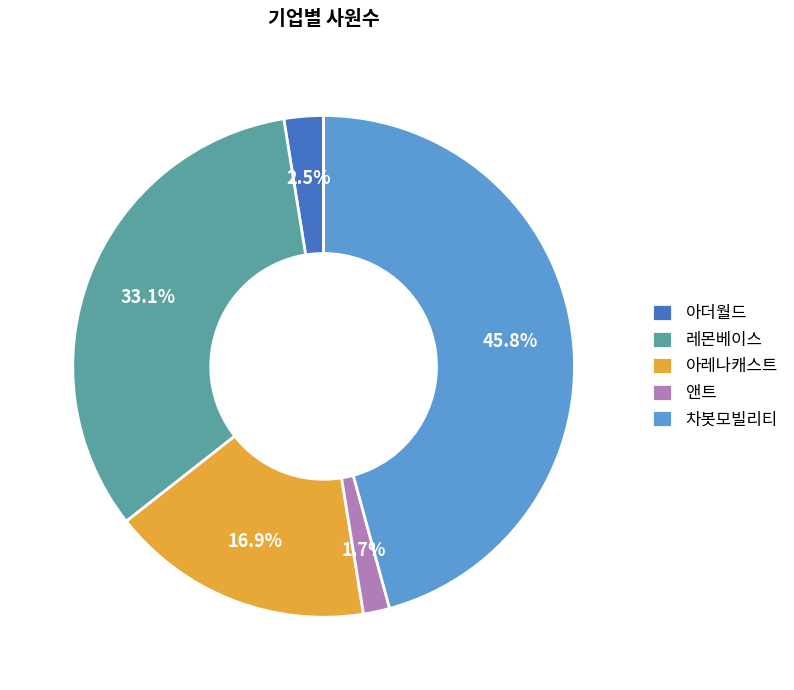

Between 레몬베이스 and 아더월드, which is larger?

레몬베이스